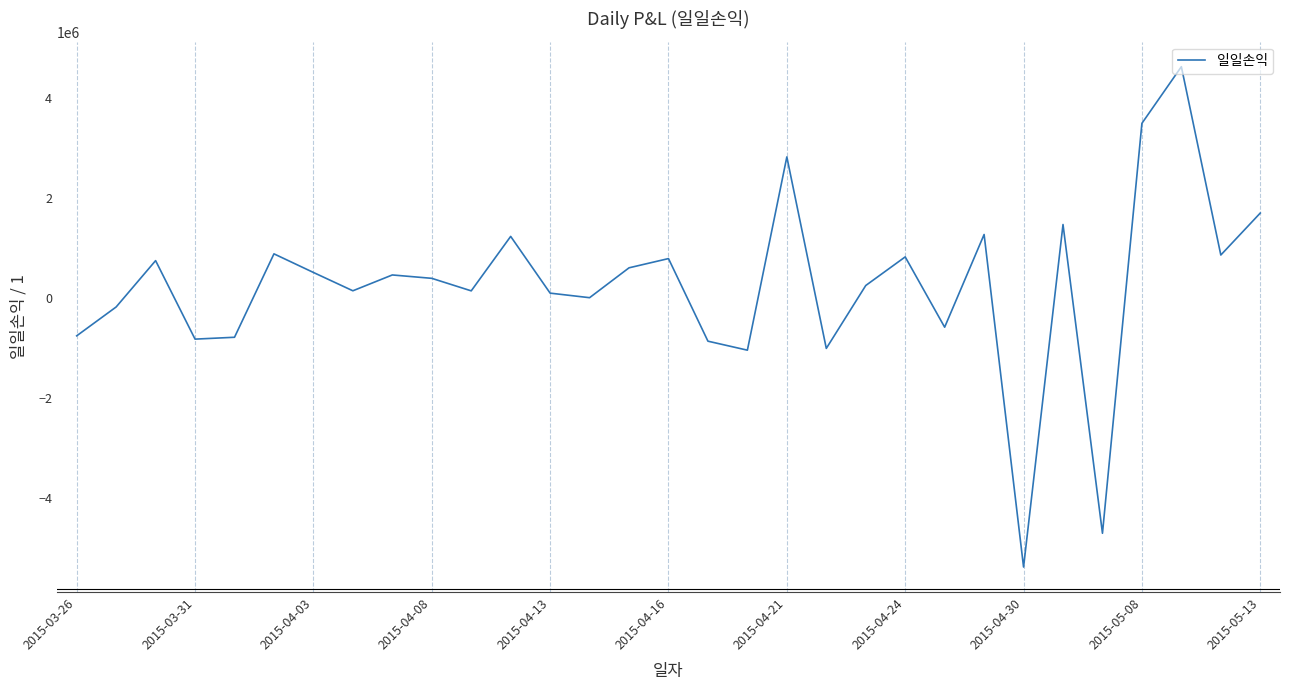

How many interior local valleys (lower than both neighbors) does the data have?

10